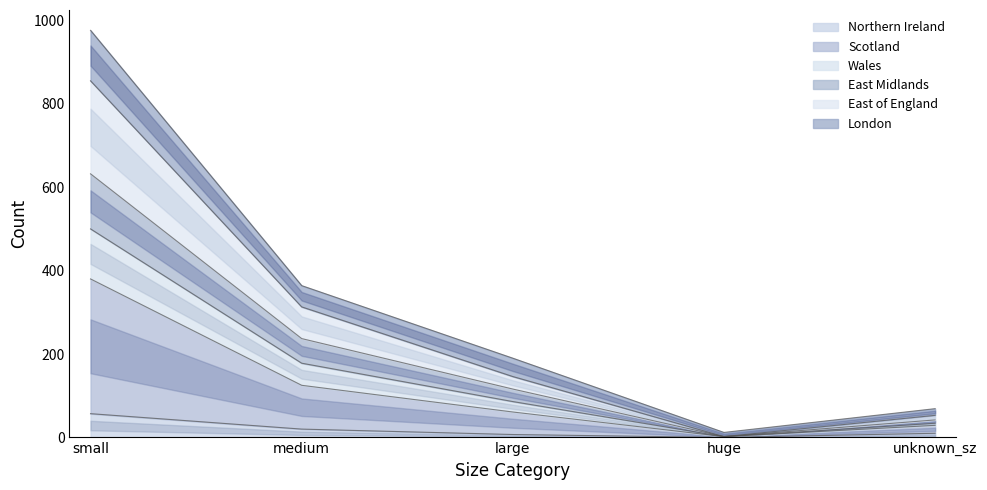

Which category has the lowest value across all series?

huge